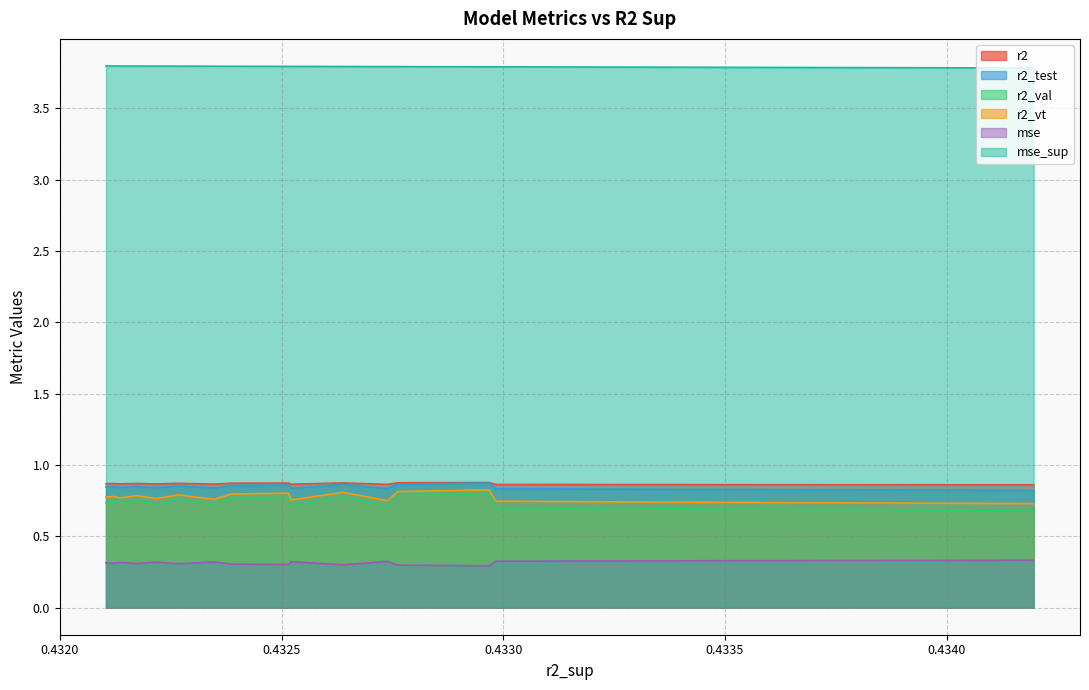

What is the sum of the r2_val values at 0.4325156310740629 and 0.4335529553620416?

1.5